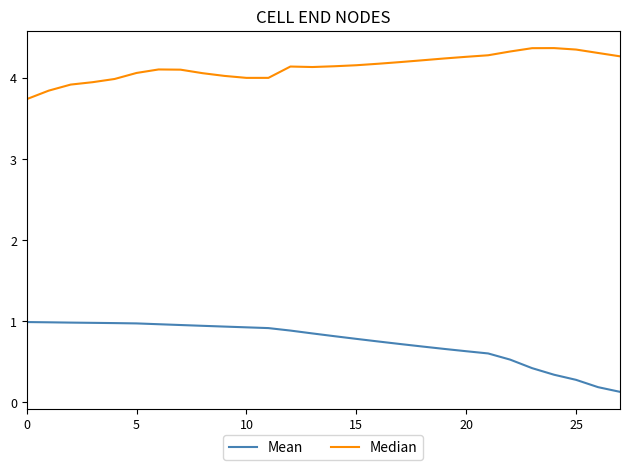

At how many categories does at least one series exceed 2?

28